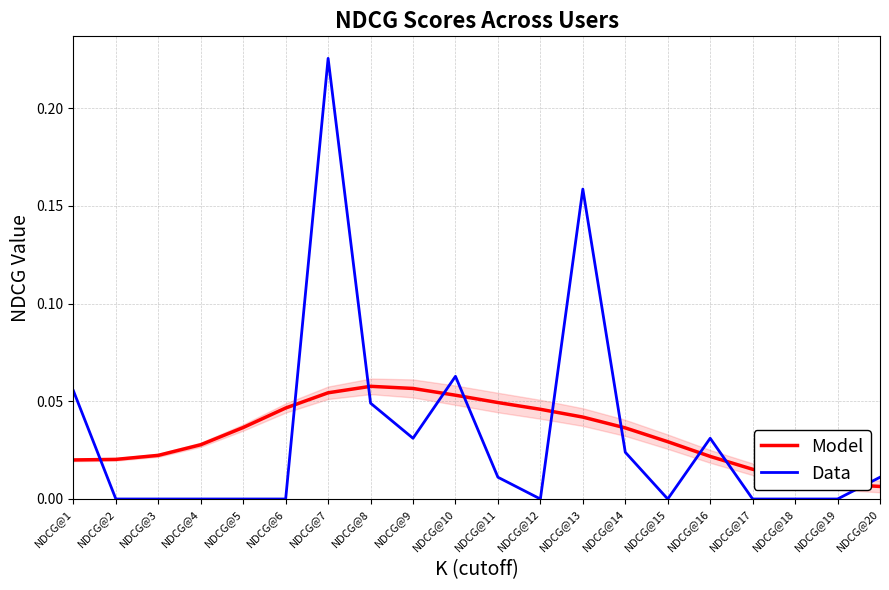

True or false: Model has more than 0 points higher than both neighbors.

True